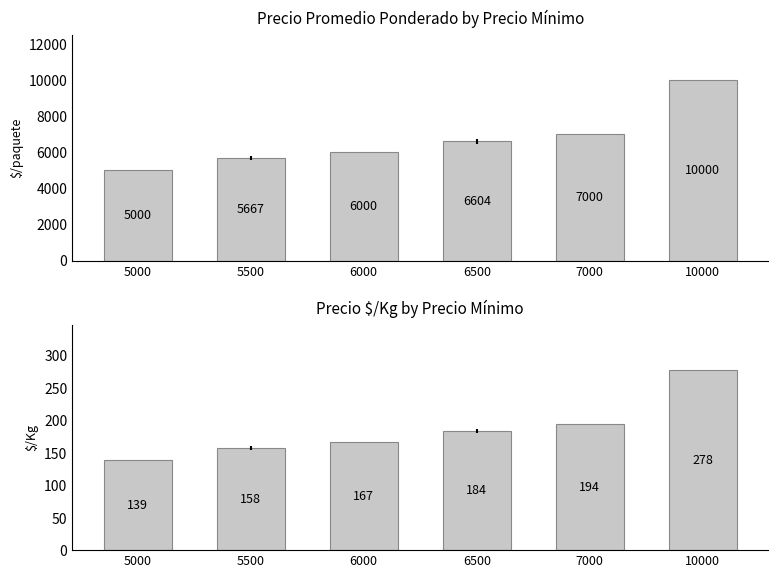

What is the value of the Precio promedio ponderado bar at the 1st from the left?

5000.0